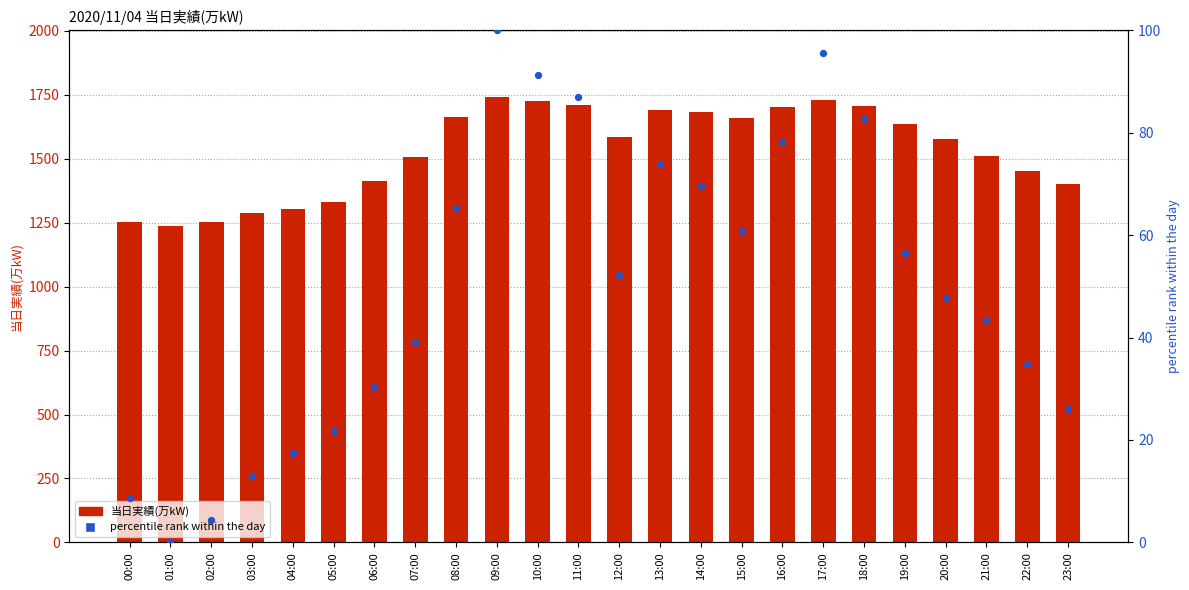

Which series has the largest total across all categories?

当日実績(万kW)